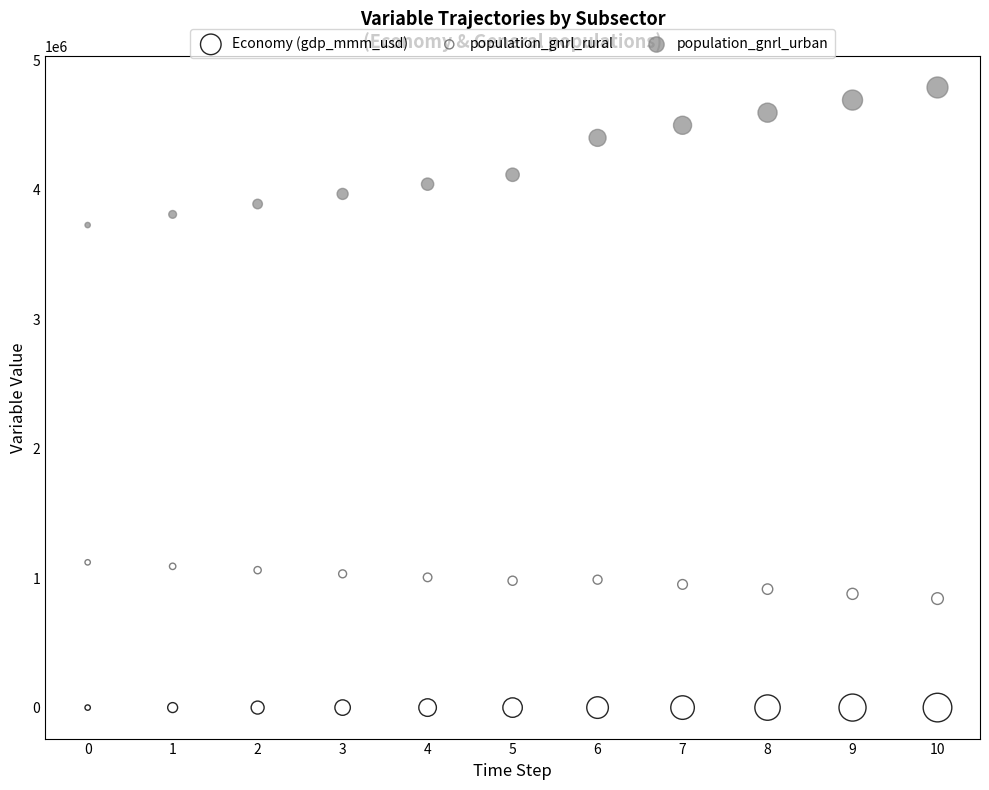

Which series reaches the minimum Y coordinate?

Economy (gdp_mmm_usd)